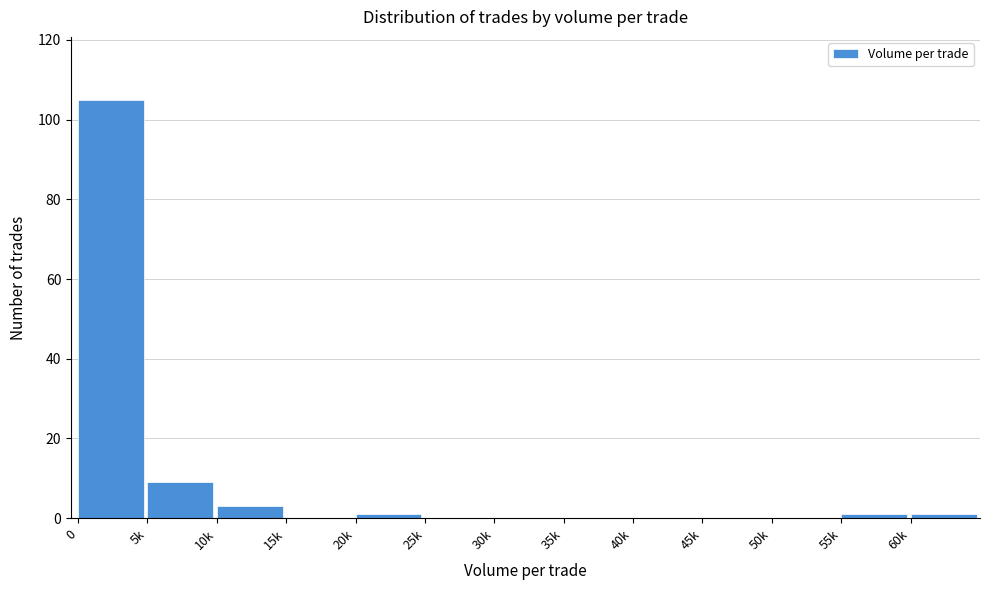

Reading left to right, transcribe all the data shown in this chart.

0=105	5k=9	10k=3	15k=0	20k=1	25k=0	30k=0	35k=0	40k=0	45k=0	50k=0	55k=1	60k=1